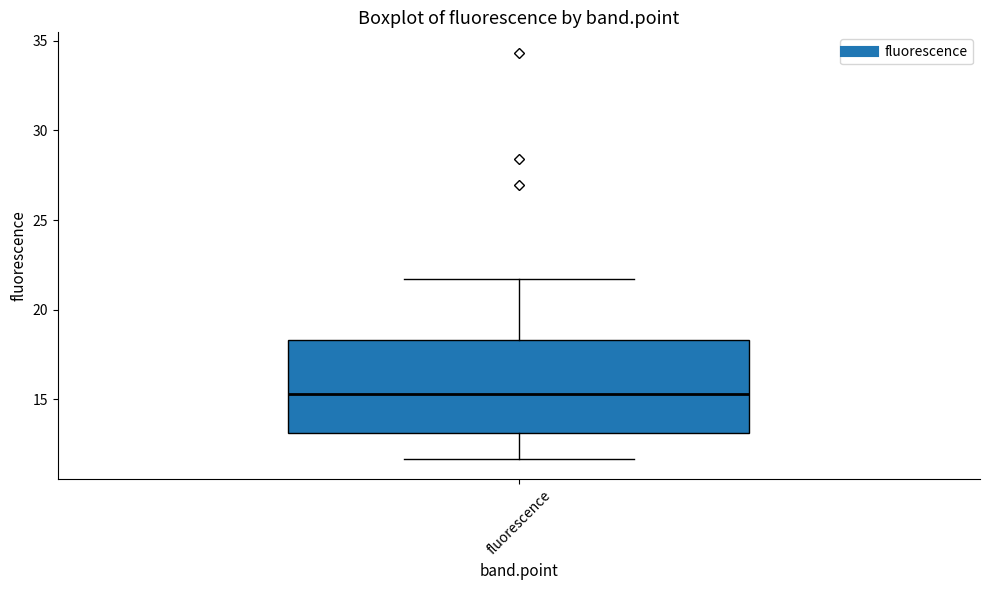

Where does the median line of the box for fluorescence sit on the y-axis? The values are not printed on the chart, so give them approximately, as read against the axis.

15.5